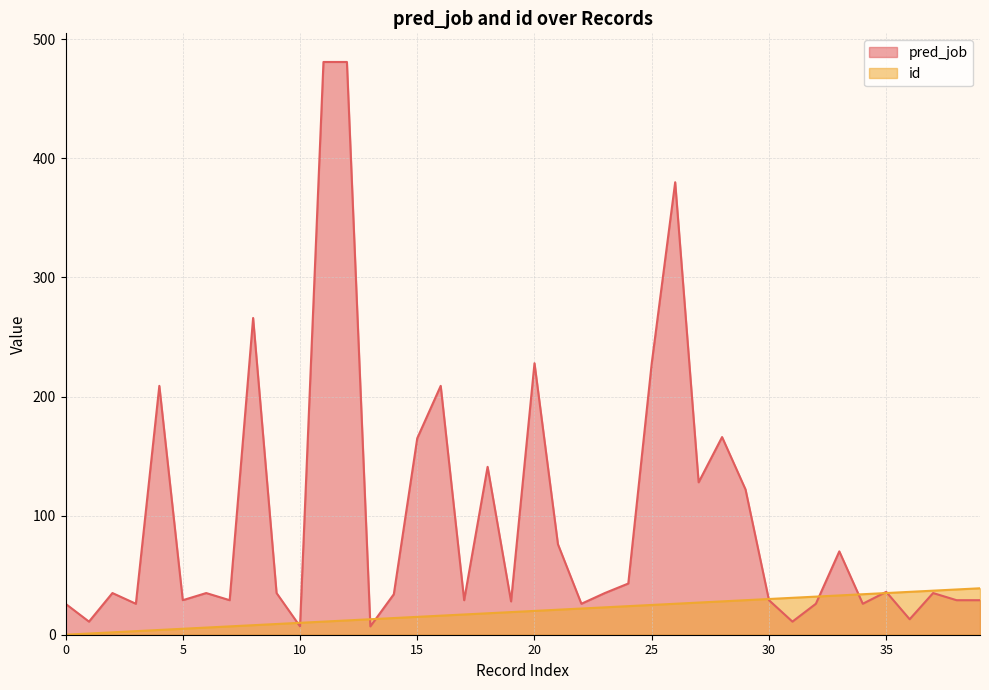

Rank the series by their average value, from lowest to highest.

id, pred_job